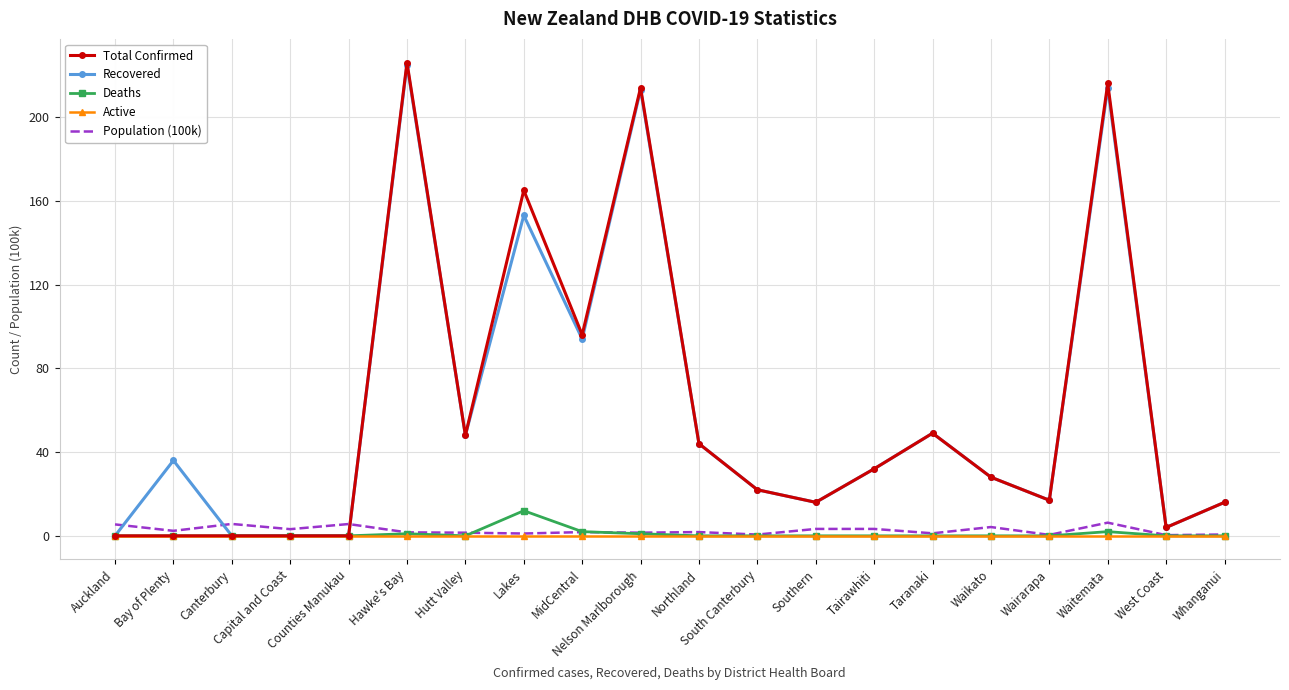

What is the maximum value shown in the chart?

226.0